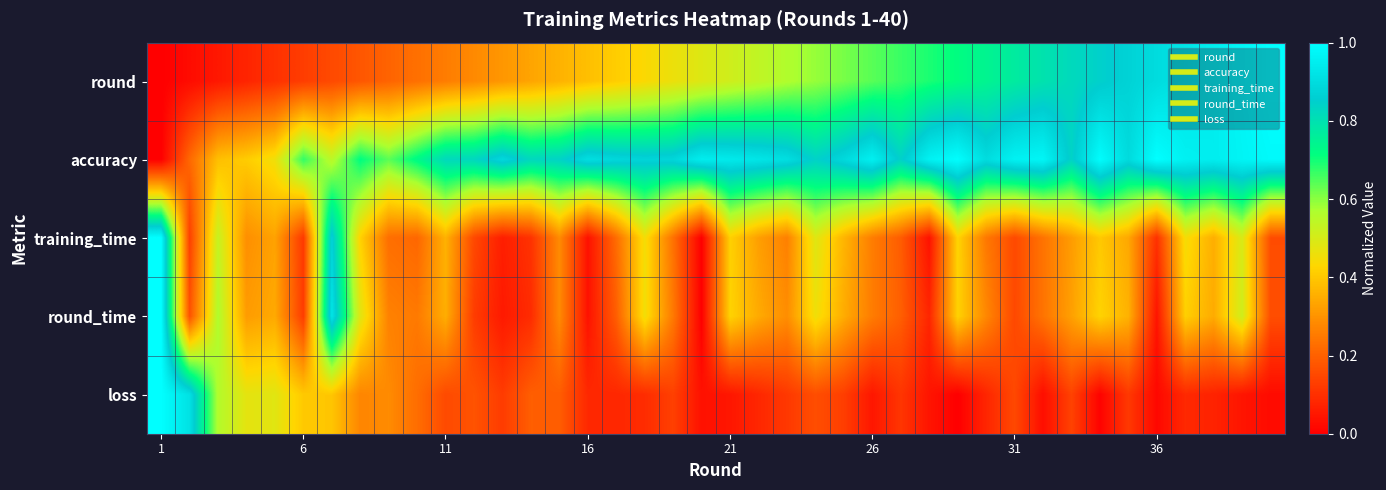

List the series in order of their peak value, lowest first.

round, accuracy, training_time, round_time, loss